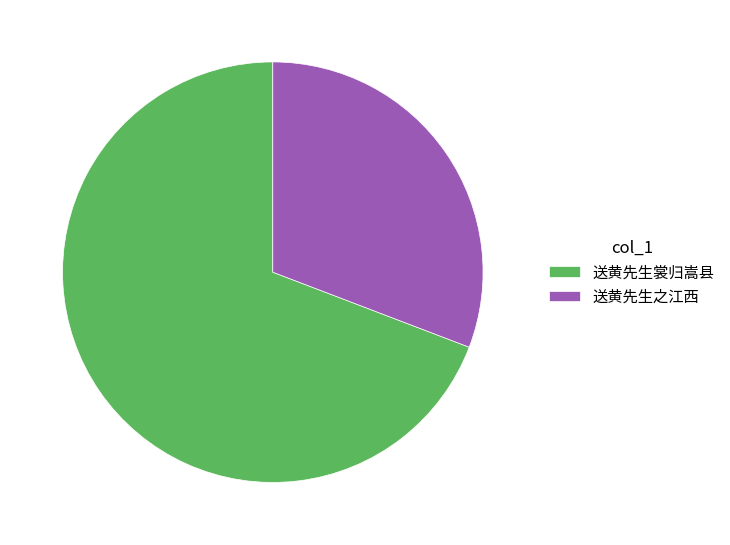

Does any single category account for the majority?

Yes